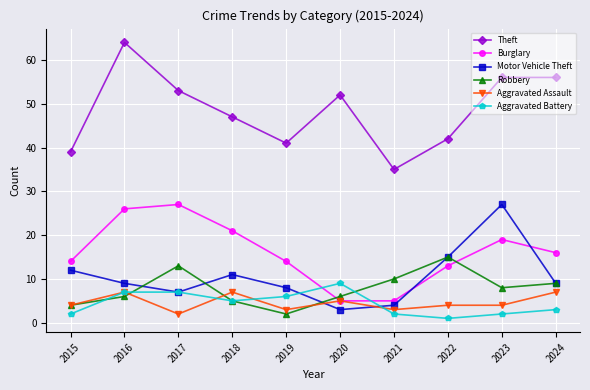

What is the difference between the second highest and minimum values in the Aggravated Battery series?

6